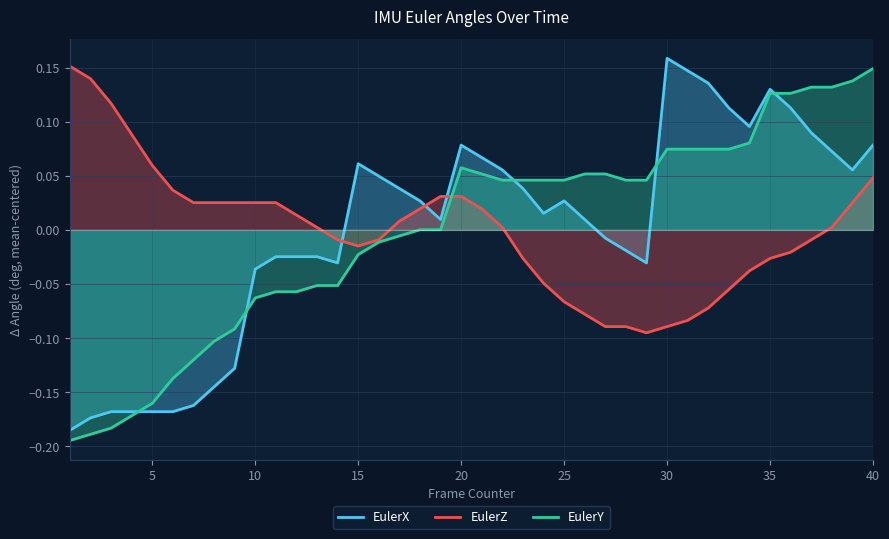

How many intersections are there between EulerZ and EulerX?

3